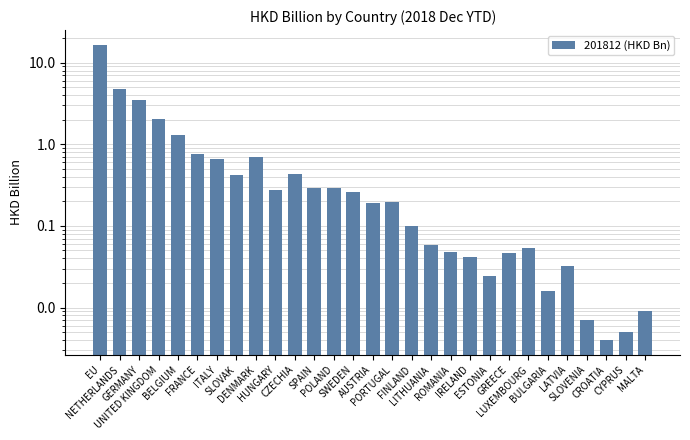

Rank the categories by value from highest to lowest.

EU, NETHERLANDS, GERMANY, UNITED KINGDOM, BELGIUM, FRANCE, DENMARK, ITALY, CZECHIA, SLOVAK, POLAND, SPAIN, HUNGARY, SWEDEN, PORTUGAL, AUSTRIA, FINLAND, LITHUANIA, LUXEMBOURG, ROMANIA, GREECE, IRELAND, LATVIA, ESTONIA, BULGARIA, MALTA, SLOVENIA, CYPRUS, CROATIA